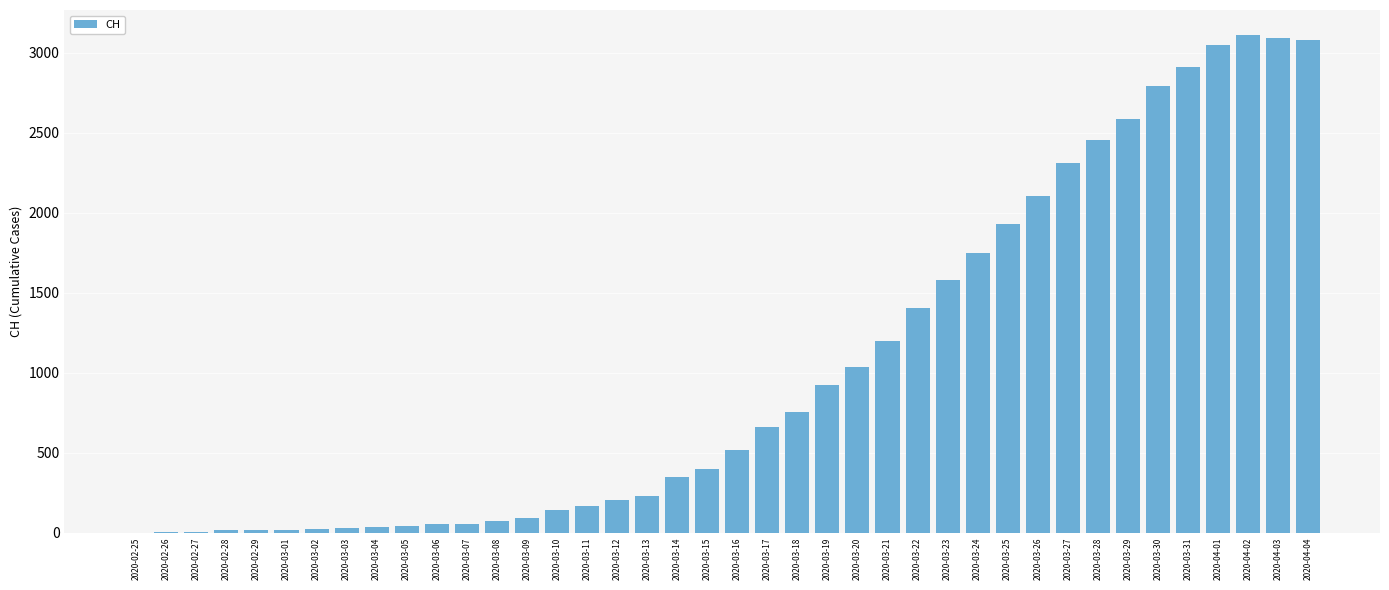

Which has a higher value, 2020-03-15 or 2020-03-19?

2020-03-19